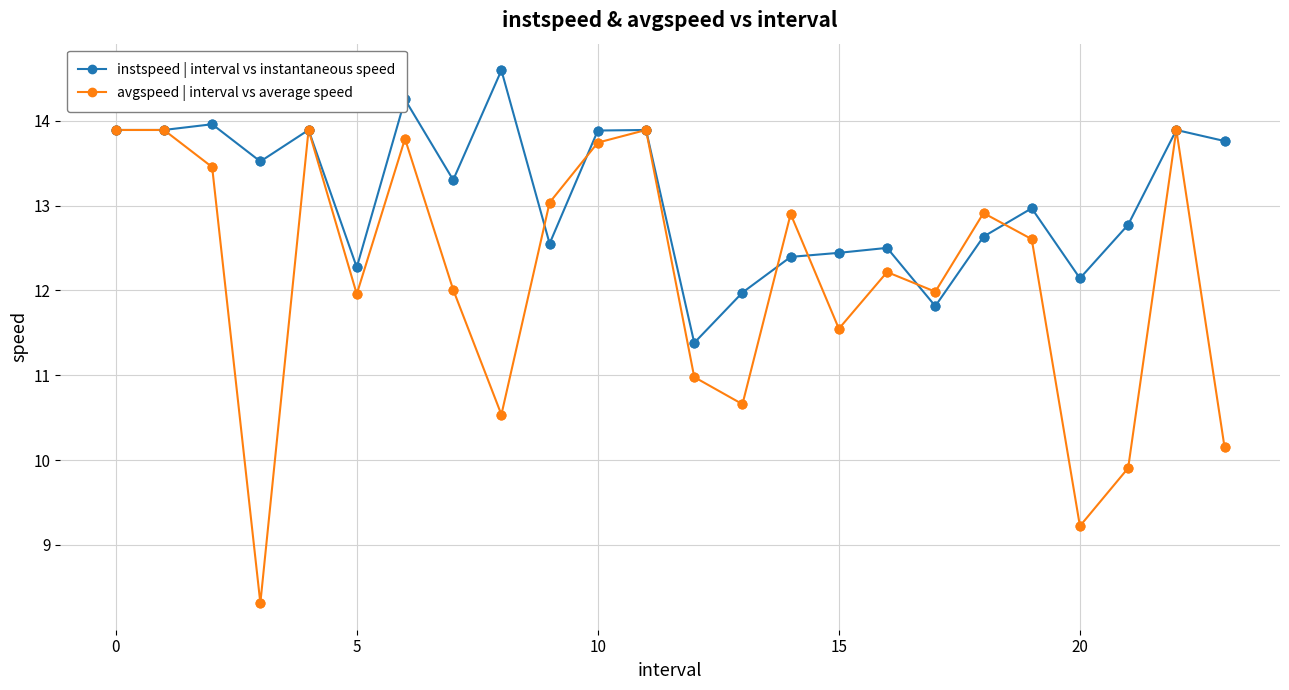

Which series has the widest spread of values?

avgspeed | interval vs average speed